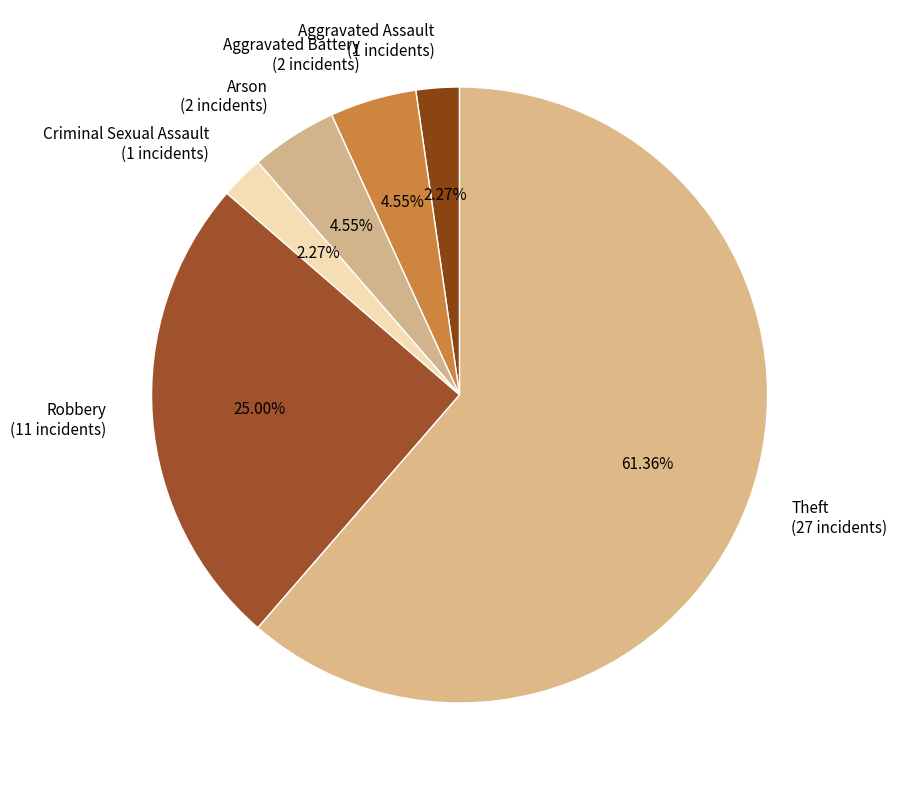

Combined, what portion of the pie is Theft and Criminal Sexual Assault?

63.6%